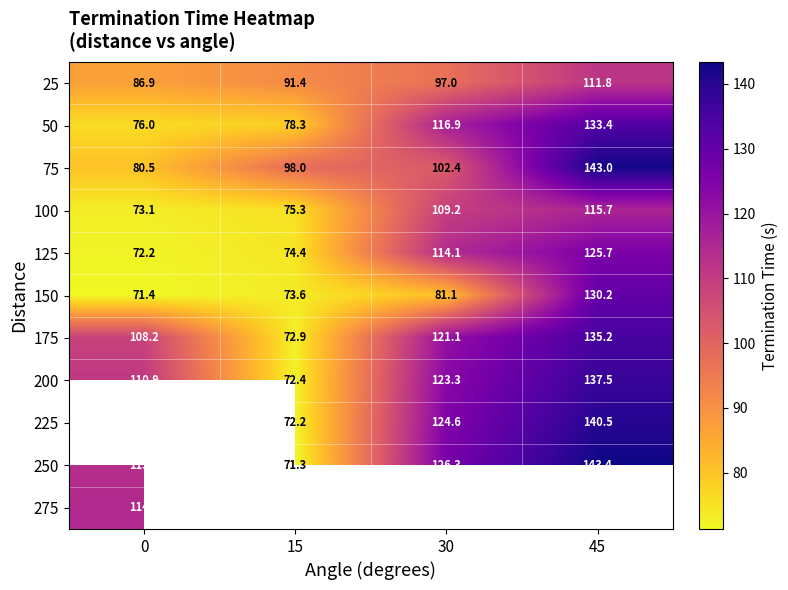

Is the value of 175 at 30 greater than the value of 225 at 15?

Yes